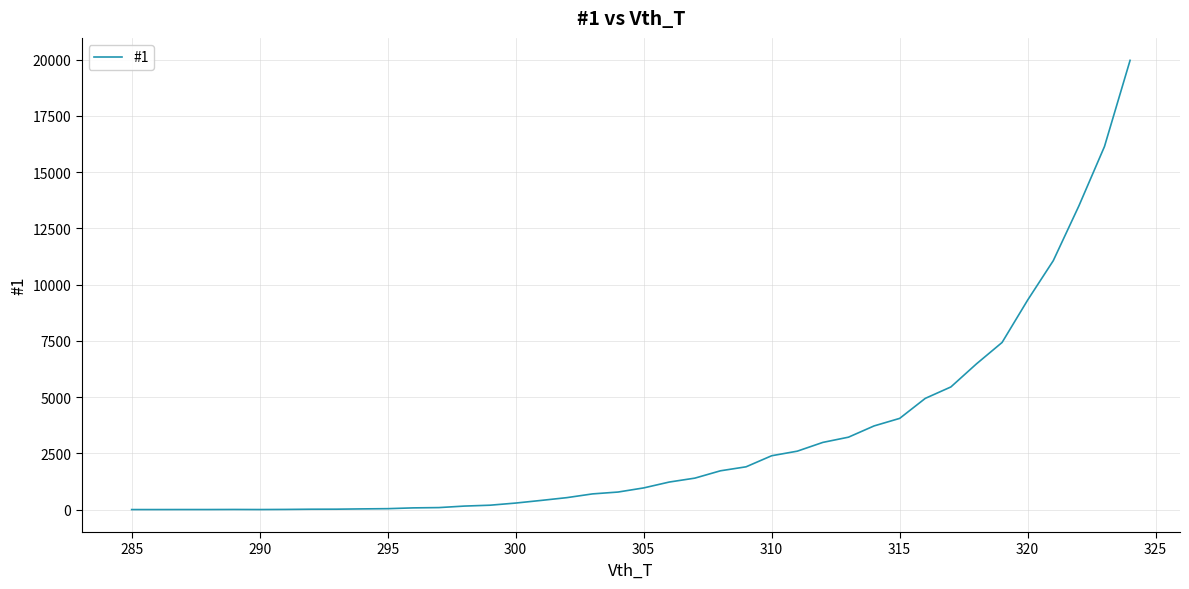

What is the maximum value shown in the chart?

19963